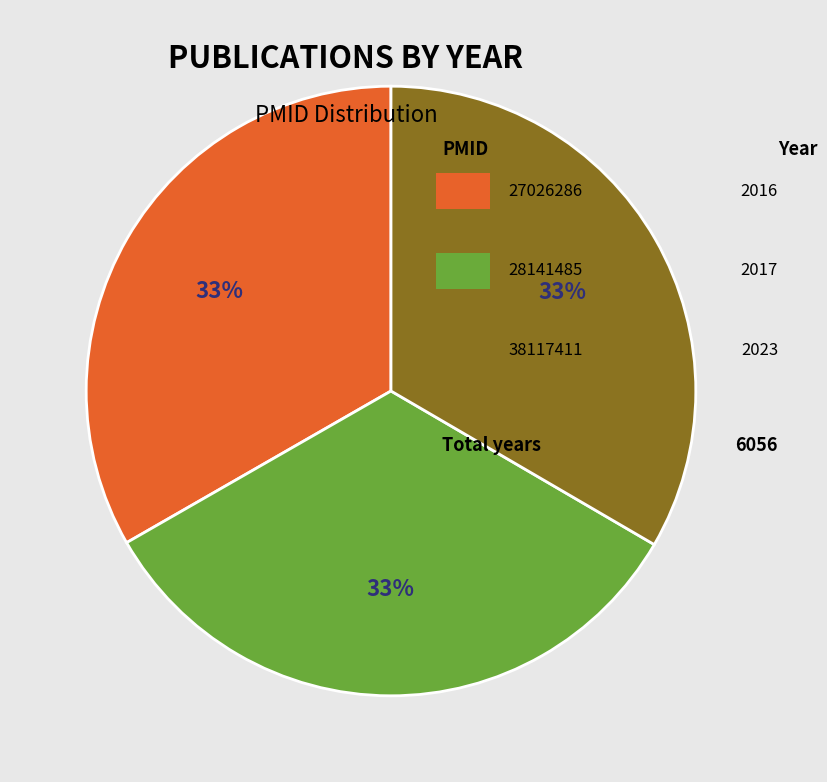

Is there any slice that represents more than half of the pie?

No